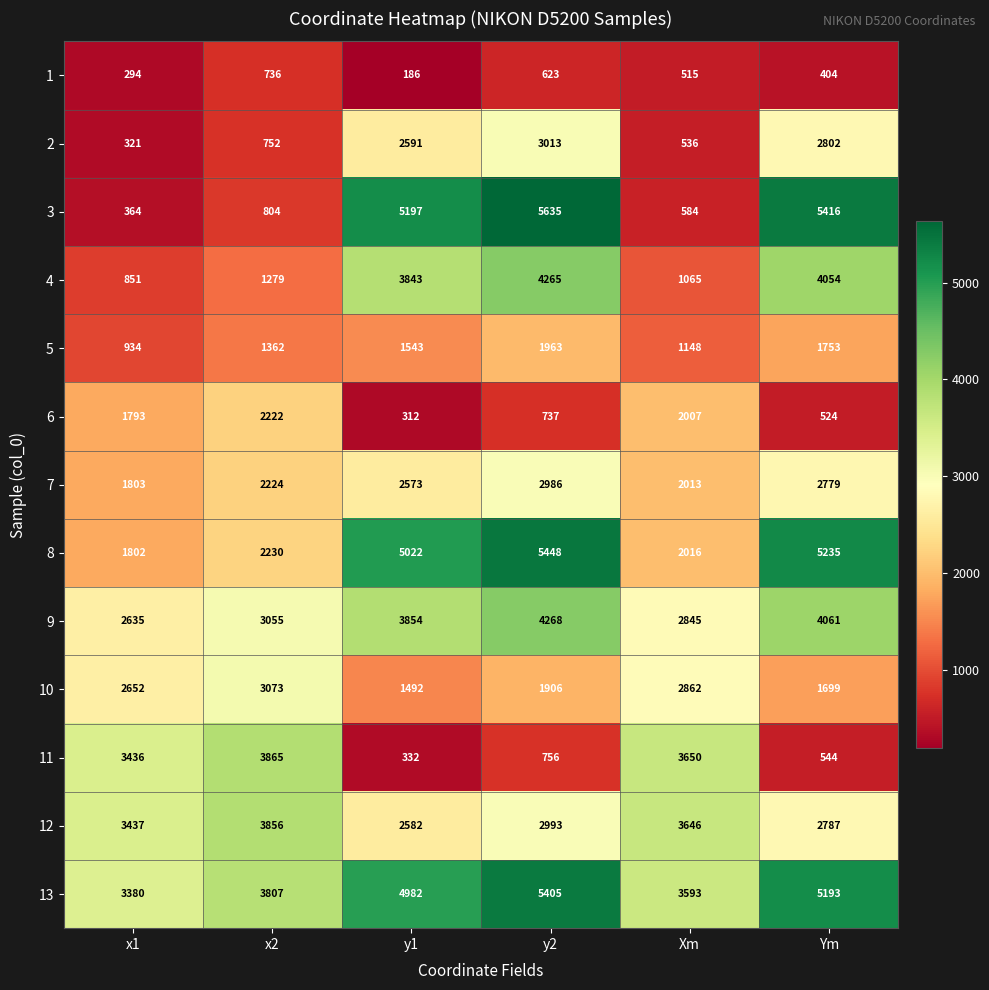

What is the approximate value of 12 at x1, to the nearest 10?

3440